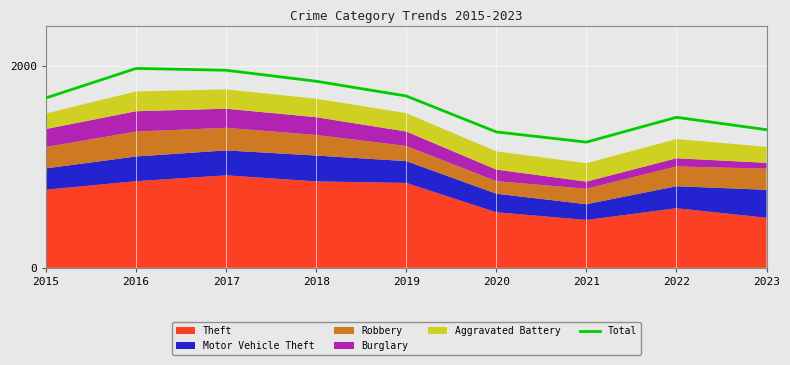

How many points are higher than both their immediate neighbors (excluding endpoints)?

2